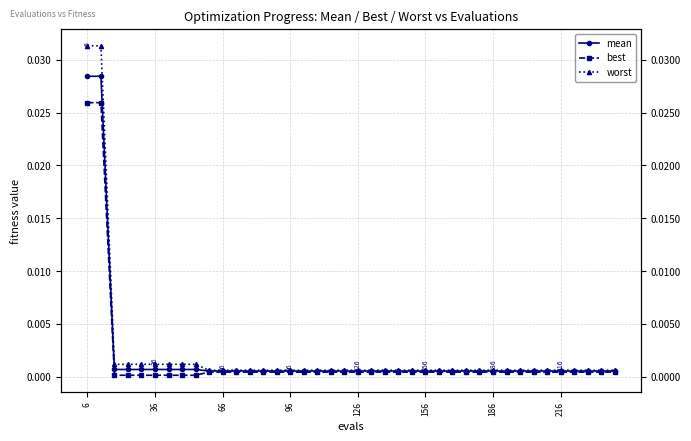

True or false: best and worst intersect in this chart.

False